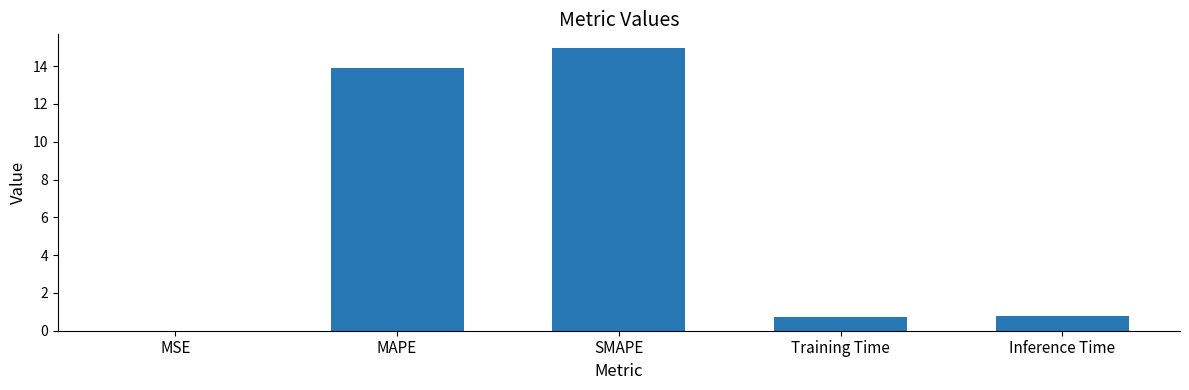

Is it true that the value at MAPE is 13.9?

True